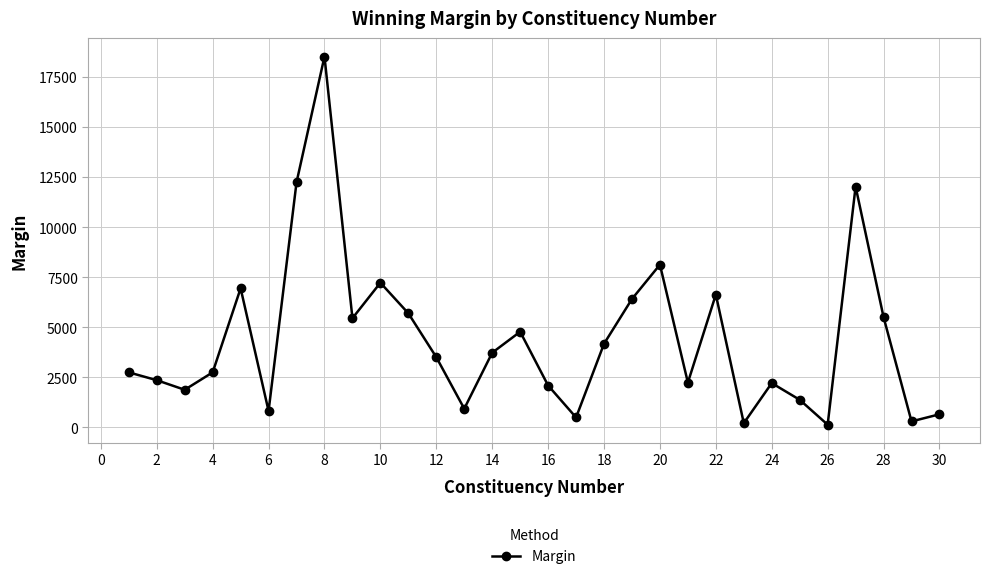

What is the average value?

4409